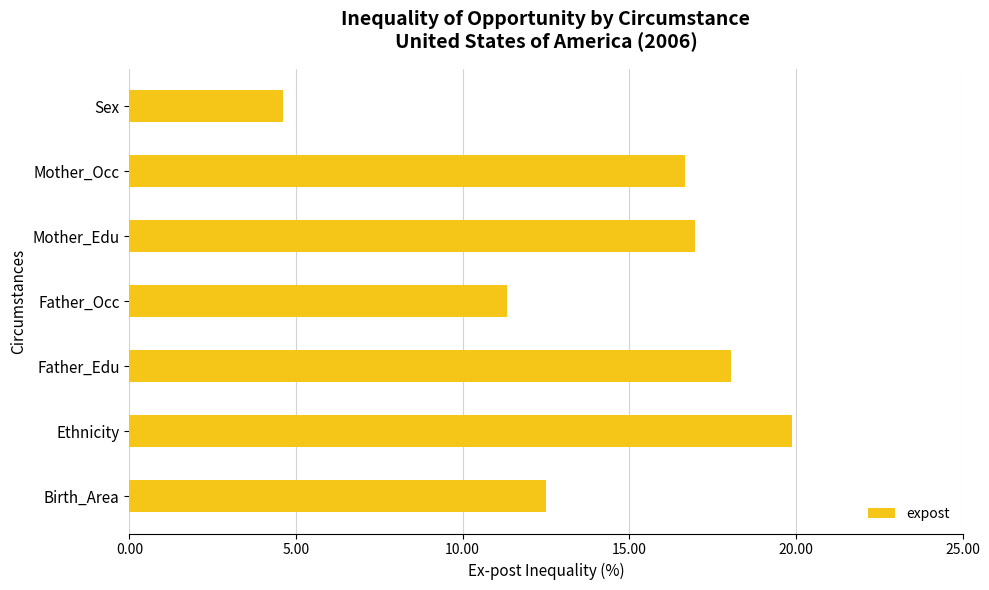

What is the difference between the maximum and minimum values?

15.3